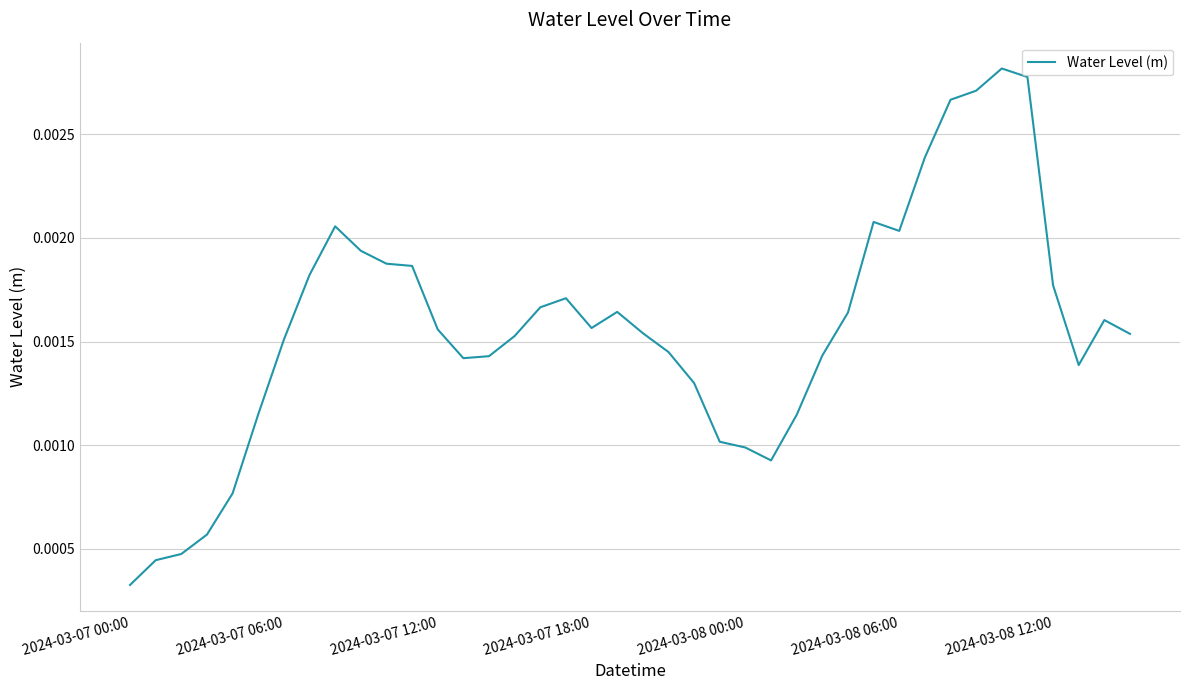

Does the chart have visible grid lines?

Yes